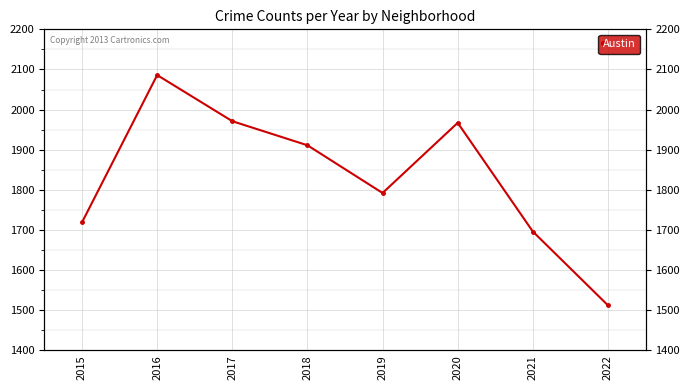

True or false: the data shows 2086 at 2016.

True